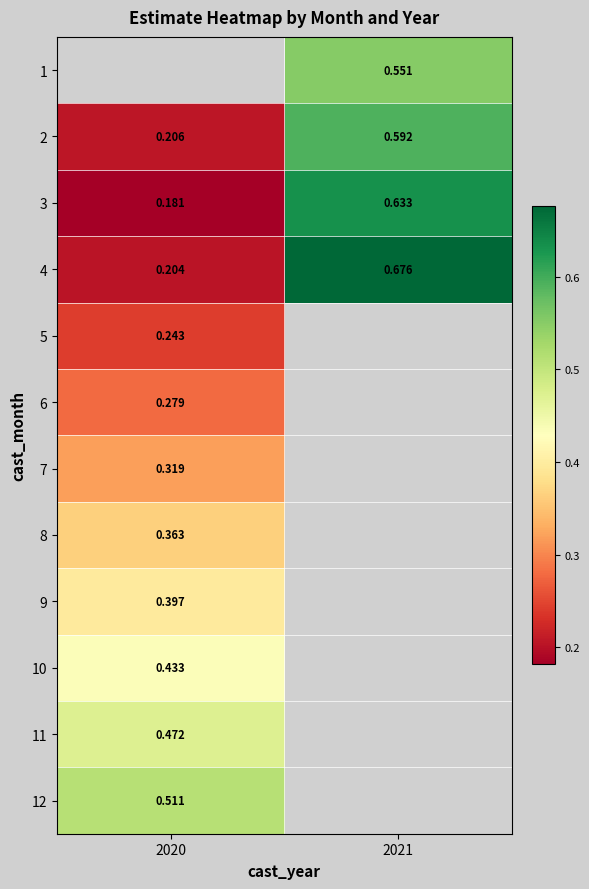

What is the spread (max minus min) of values at 2021?

0.1